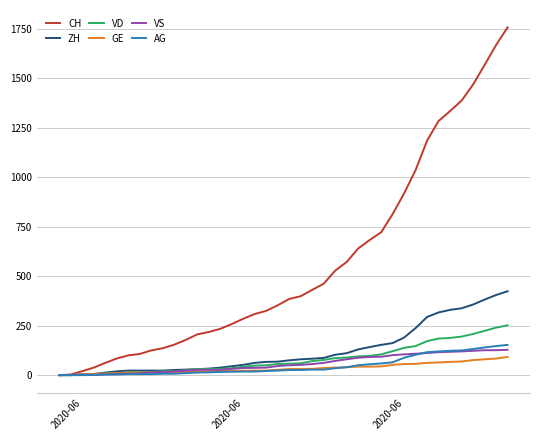

What is the average value of the ZH series?

125